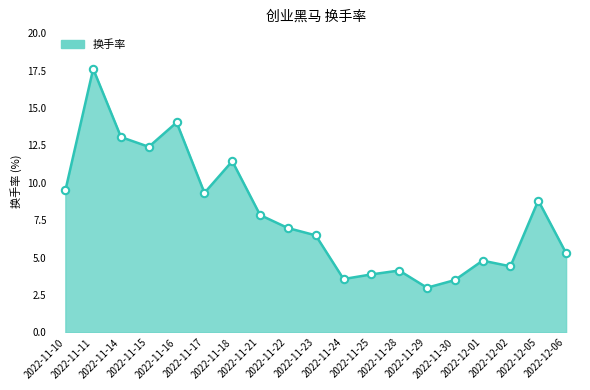

What is the change in value from 2022-11-10 to 2022-11-18?

+2.0